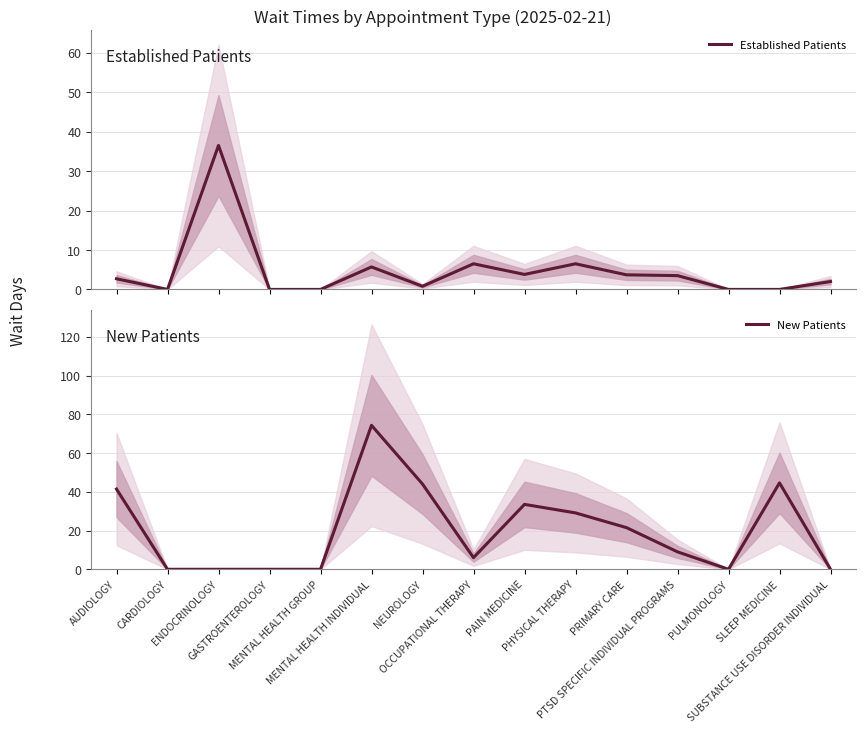

At which category is the sum across all series the highest?

MENTAL HEALTH INDIVIDUAL